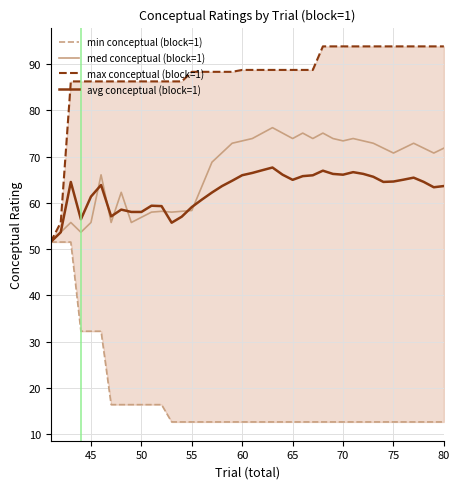

What is the maximum value for avg conceptual (block=1)?

67.6